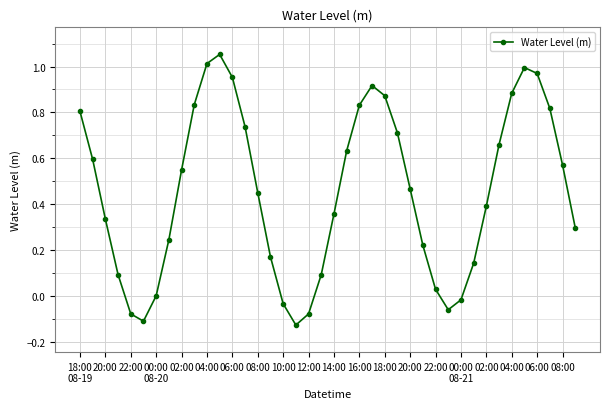

How many data points does each series have?

40